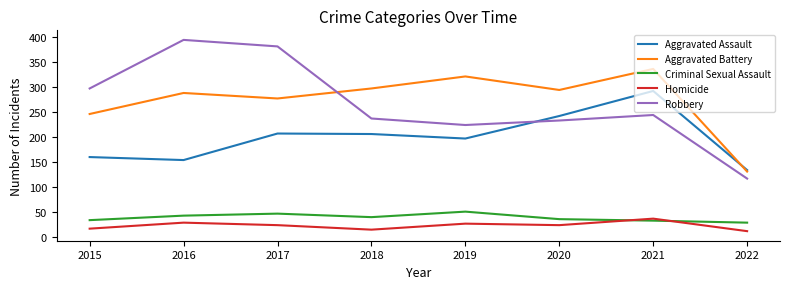

Is the value of Robbery at 2017 greater than the value of Aggravated Battery at 2022?

Yes